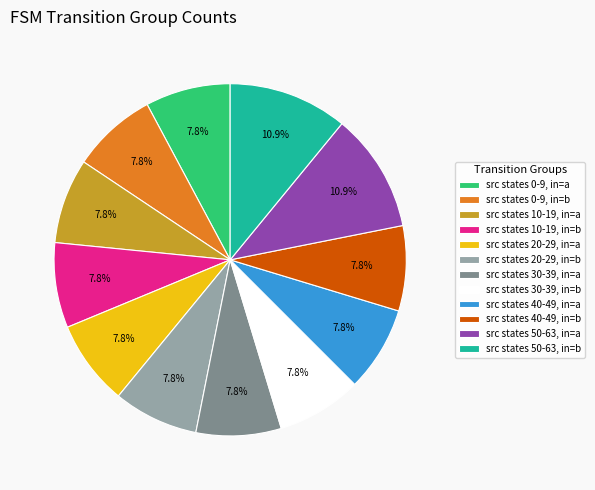

Count the number of slices in the pie.

12